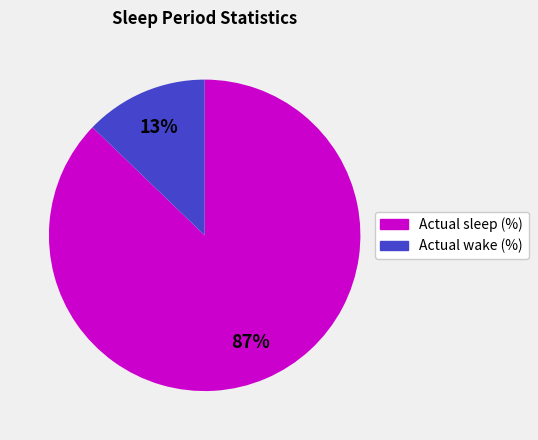

To the nearest percent, what is the difference between the largest and smallest slice percentages?

74%